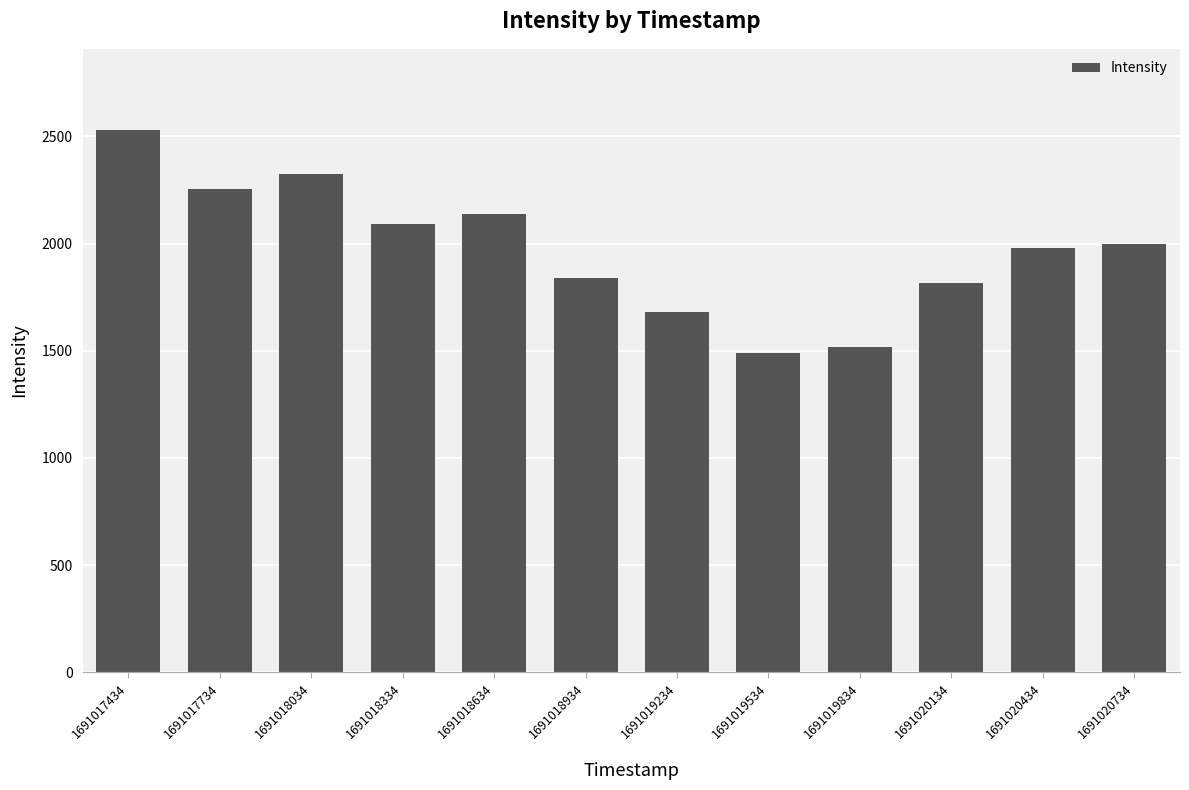

Approximately how many times larger is the value at 1691018934 compared to 1691017734?

0.8